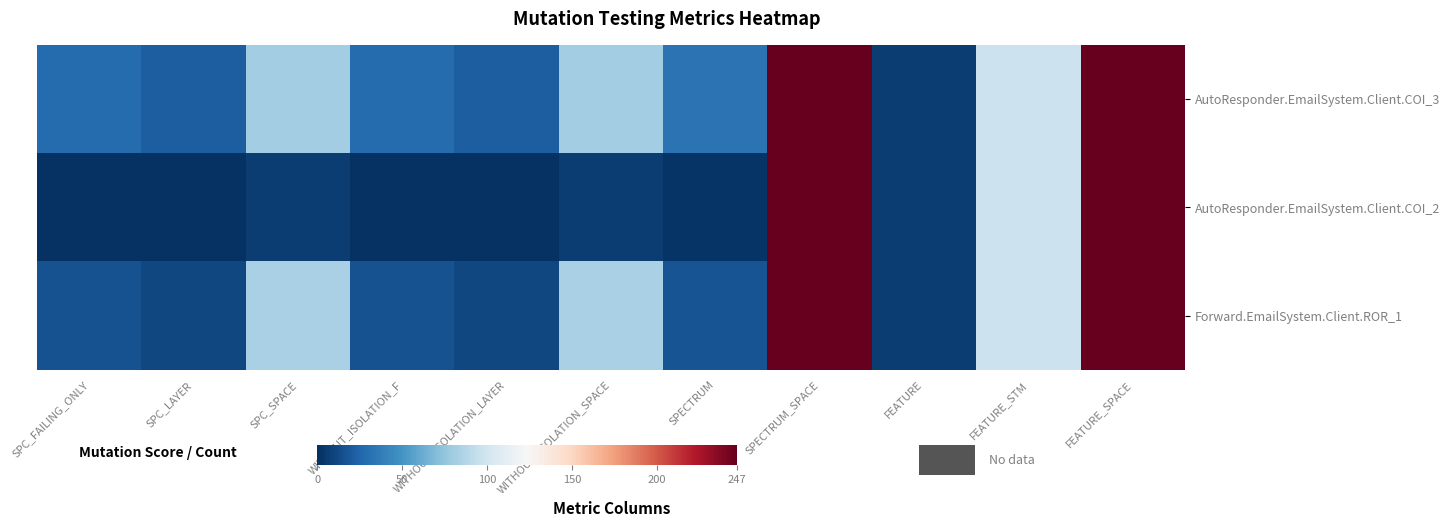

At which category is the sum across all series the highest?

SPECTRUM_SPACE